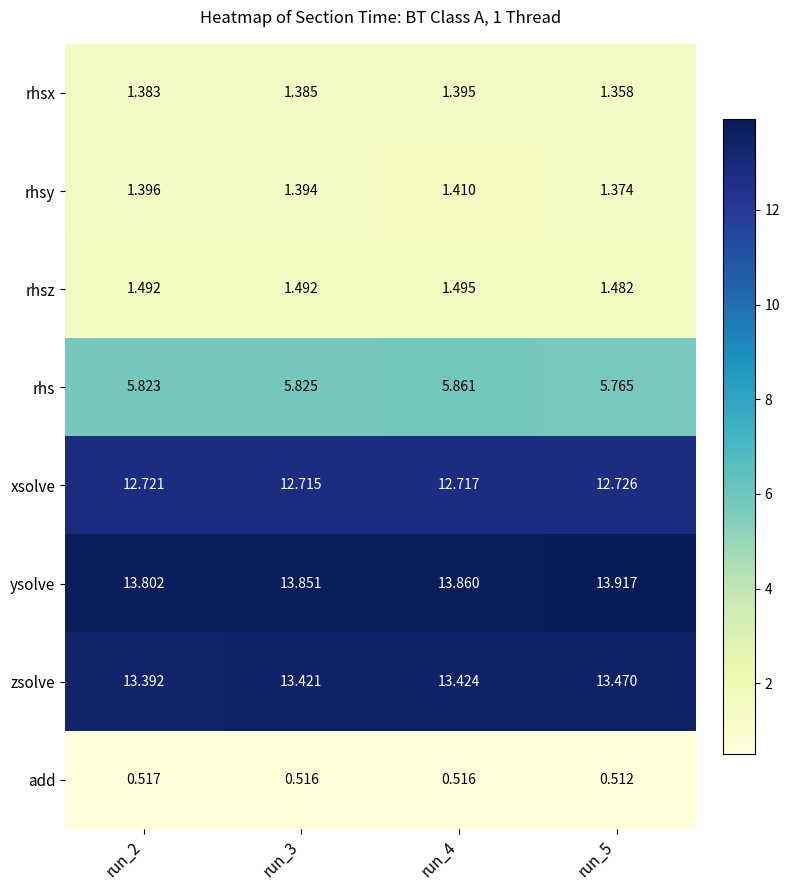

Rank the series by their maximum value, from lowest to highest.

add, rhsx, rhsy, rhsz, rhs, xsolve, zsolve, ysolve